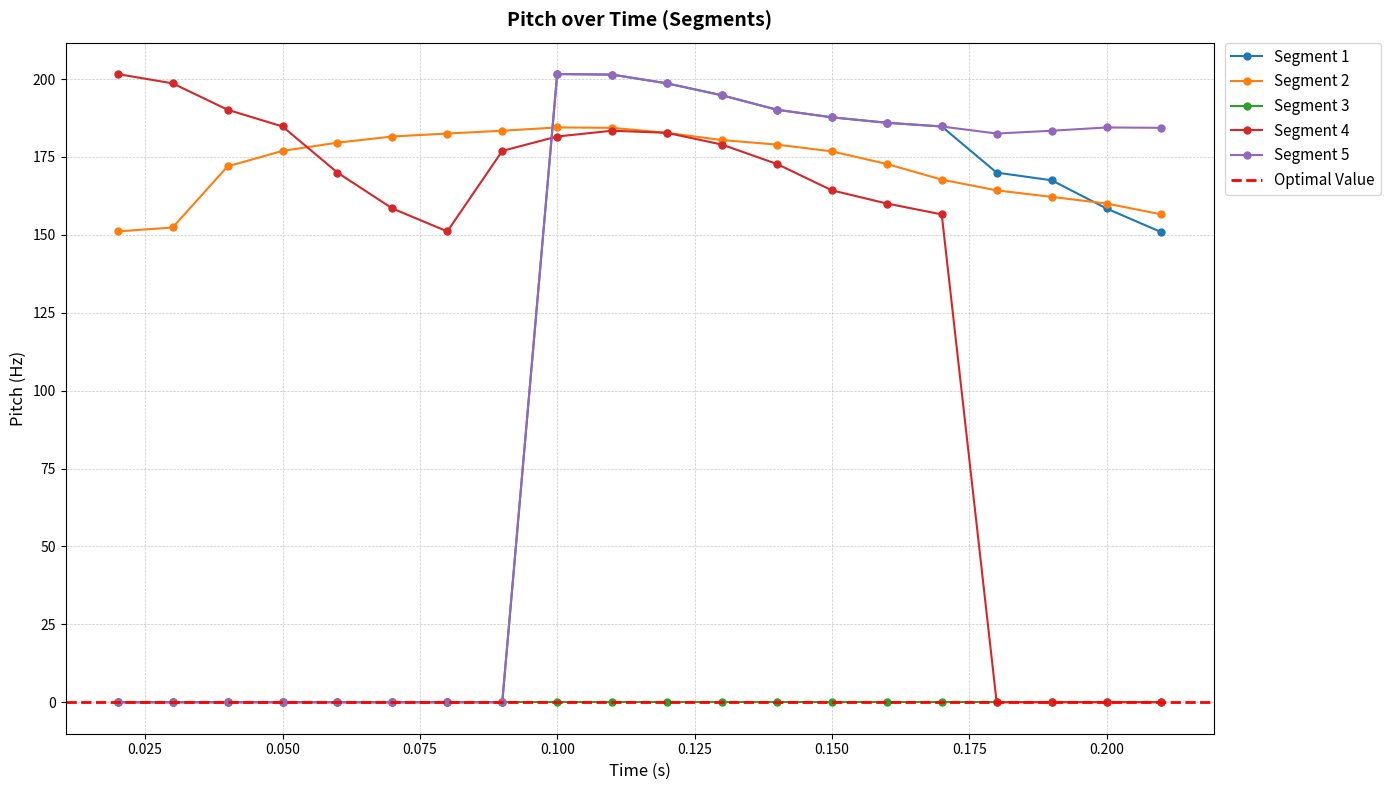

In Segment 2, how many points are higher than both neighbors (excluding endpoints)?

1